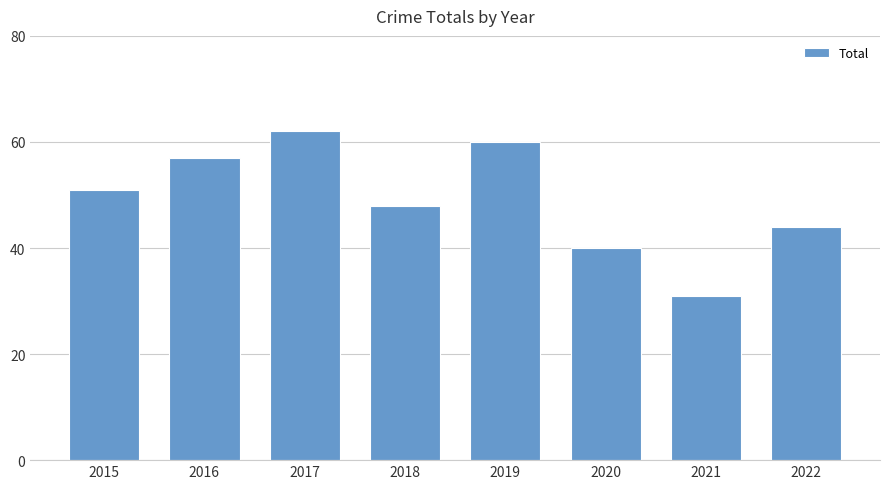

Between 2017 and 2016, which is larger?

2017